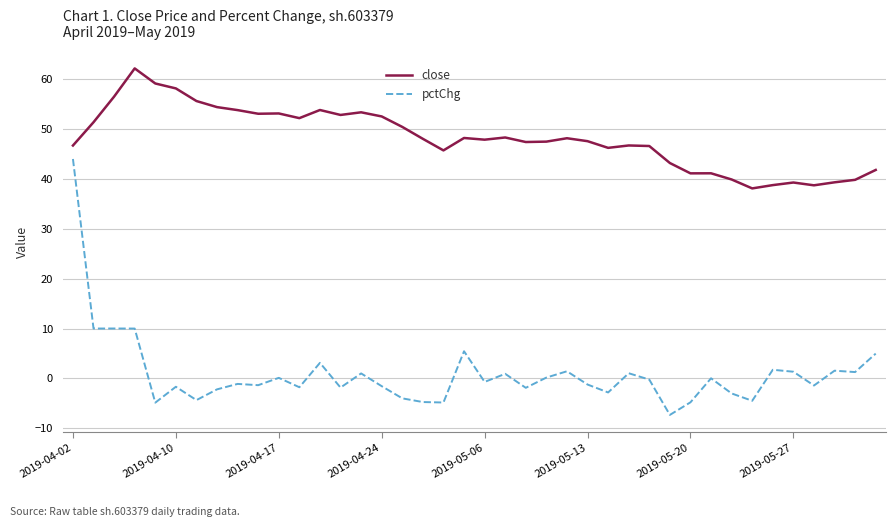

Which series has the largest total across all categories?

close